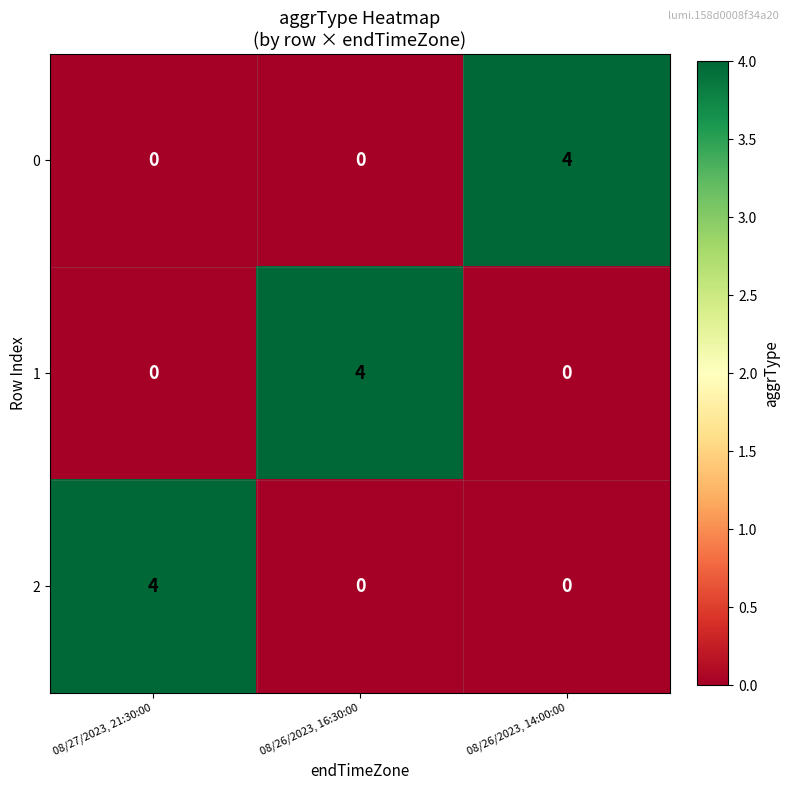

True or false: 0 has a value of 2 at 08/26/2023, 14:00:00.

False